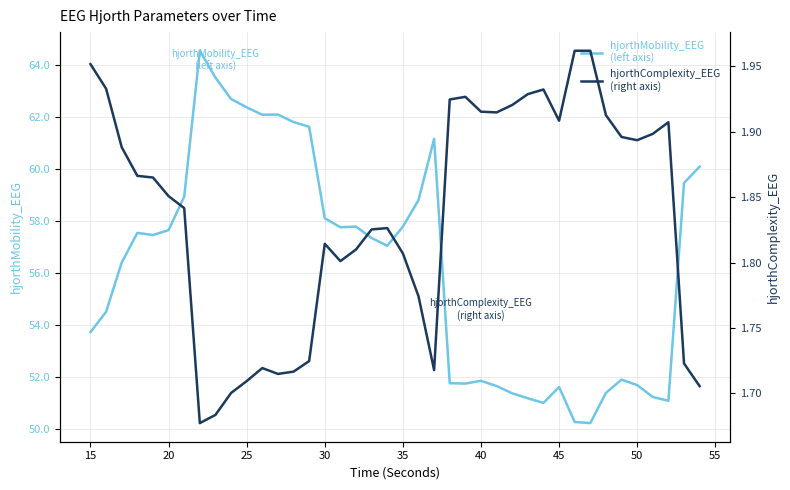

How many hjorthComplexity_EEG values are between 1 and 2?

40